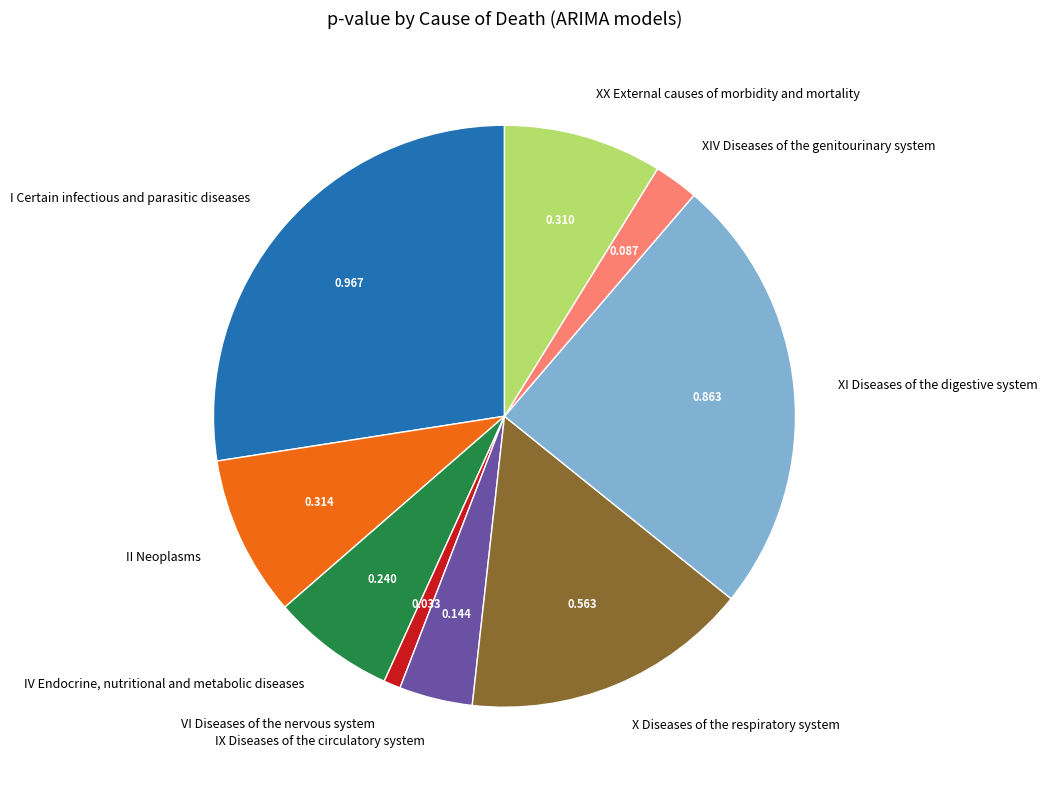

True or false: II Neoplasms accounts for 2% of the total.

False